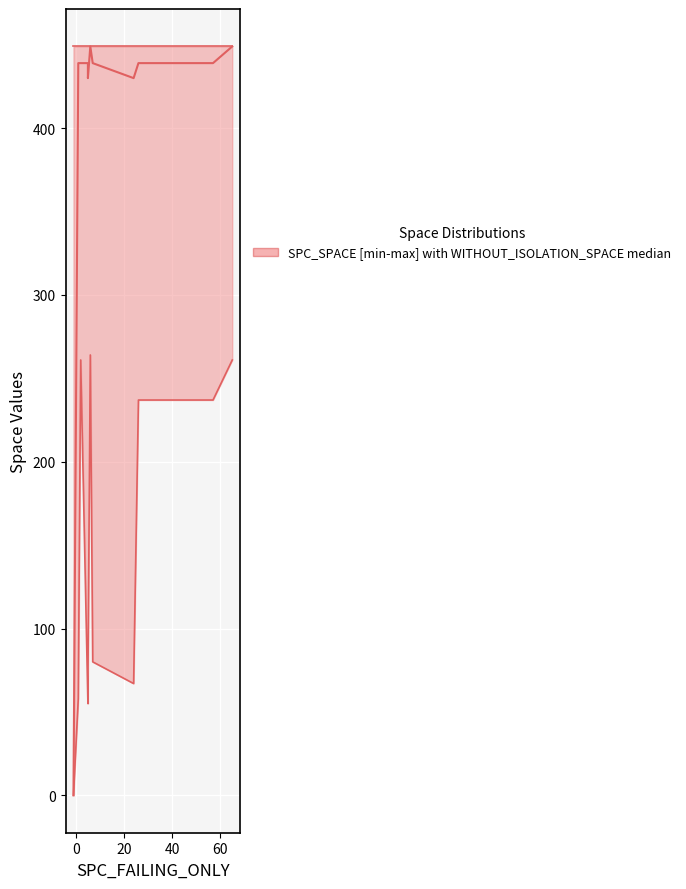

What is the sum of all values?

4392